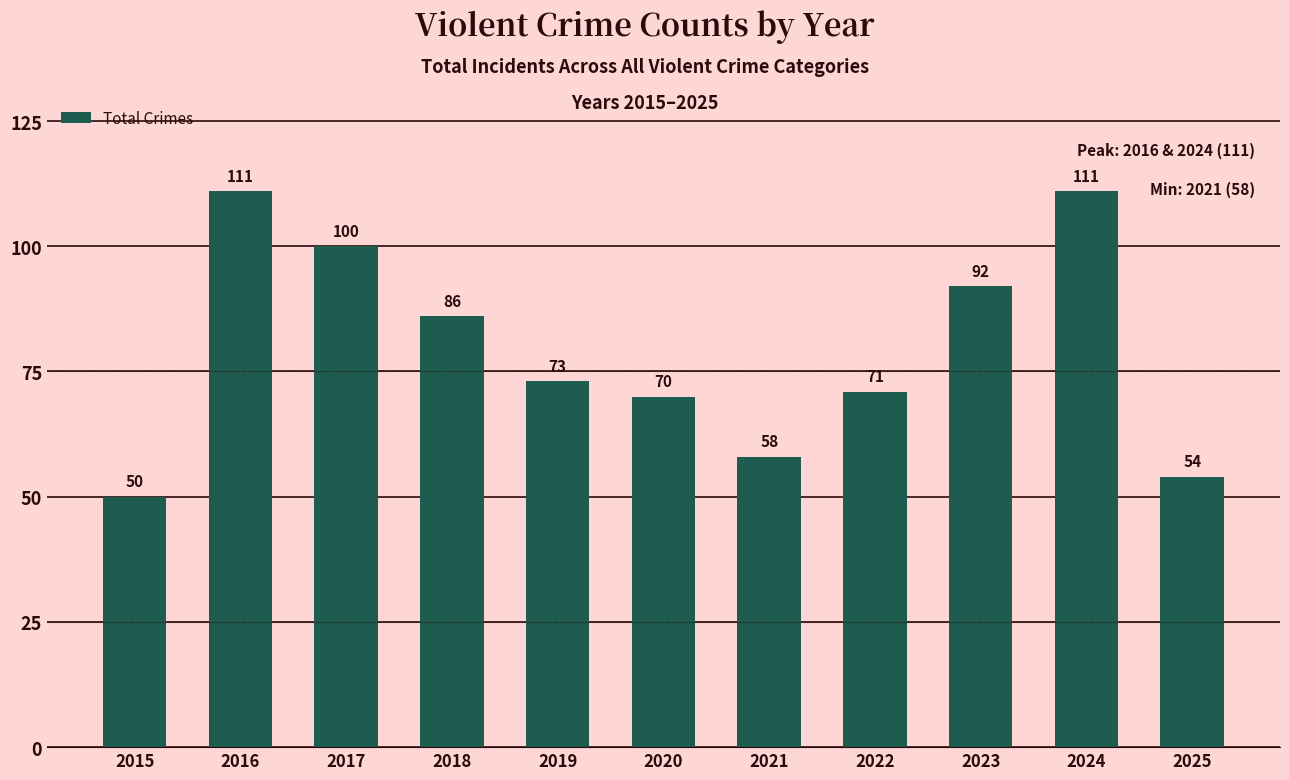

Between 2016 and 2018, which is larger?

2016